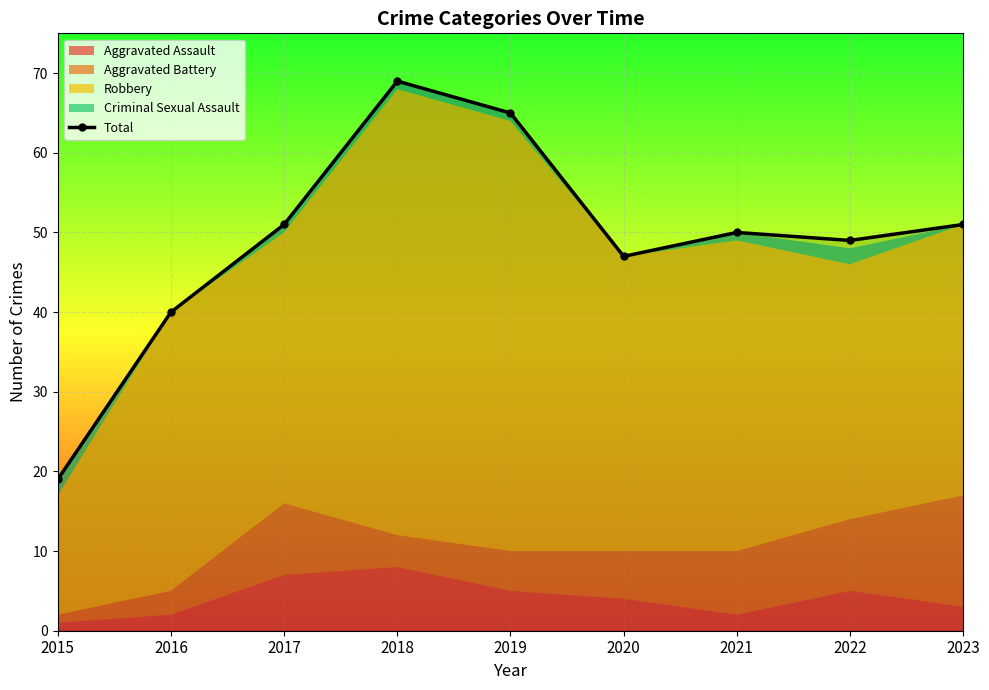

What is the change in value from 2020 to 2023?

+4